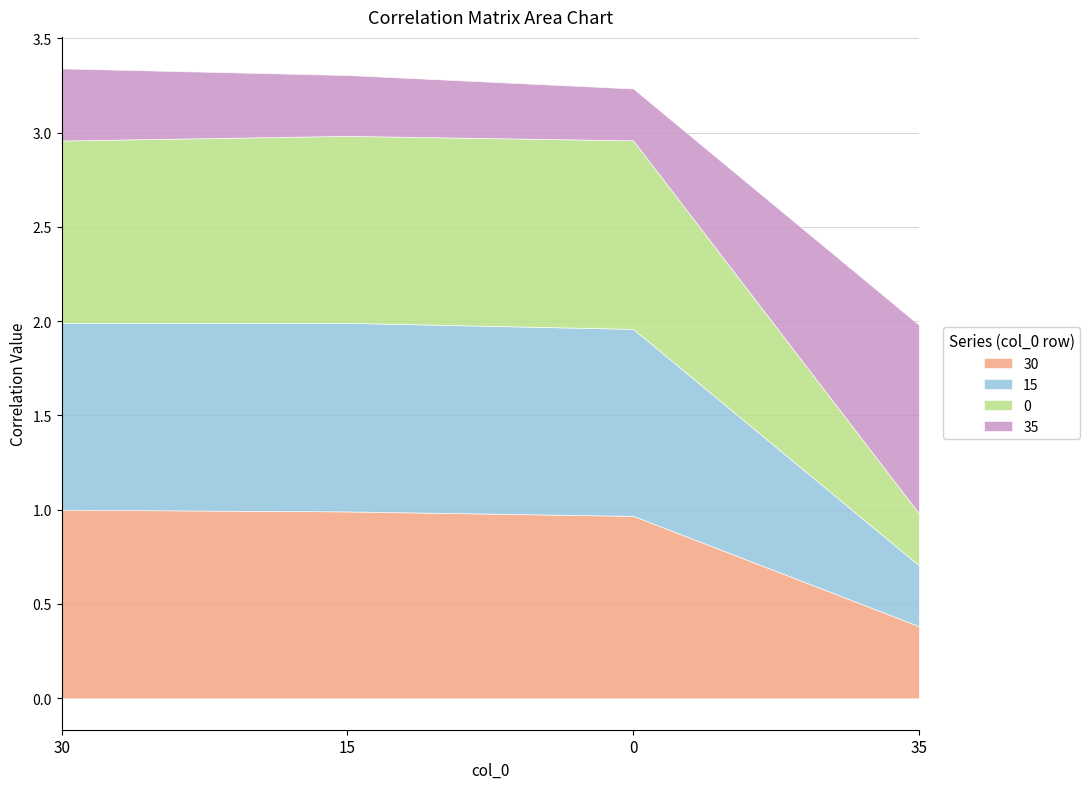

Reading left to right, list all the values displayed in this chart.

30: 30=1.0	15=1.0	0=1.0	35=0.4
15: 30=1.0	15=1.0	0=1.0	35=0.3
0: 30=1.0	15=1.0	0=1.0	35=0.3
35: 30=0.4	15=0.3	0=0.3	35=1.0